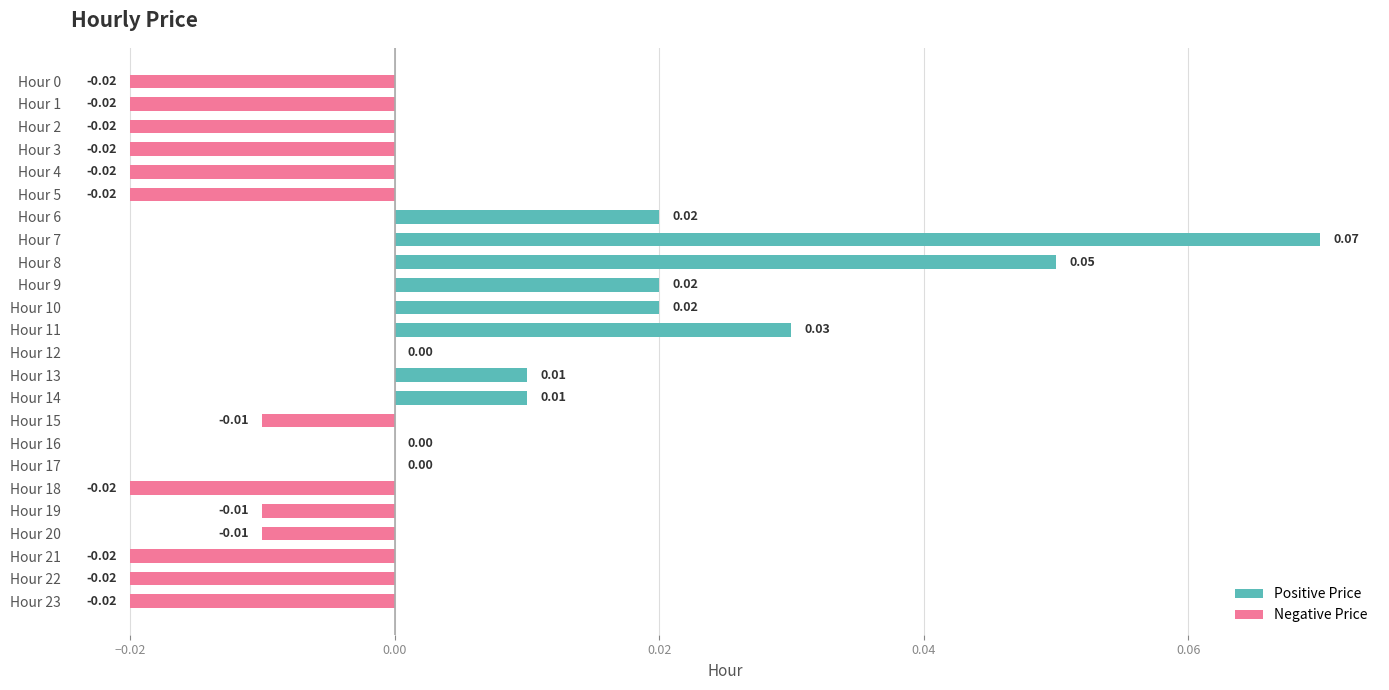

Which has a higher value, Hour 13 or Hour 16?

Hour 13